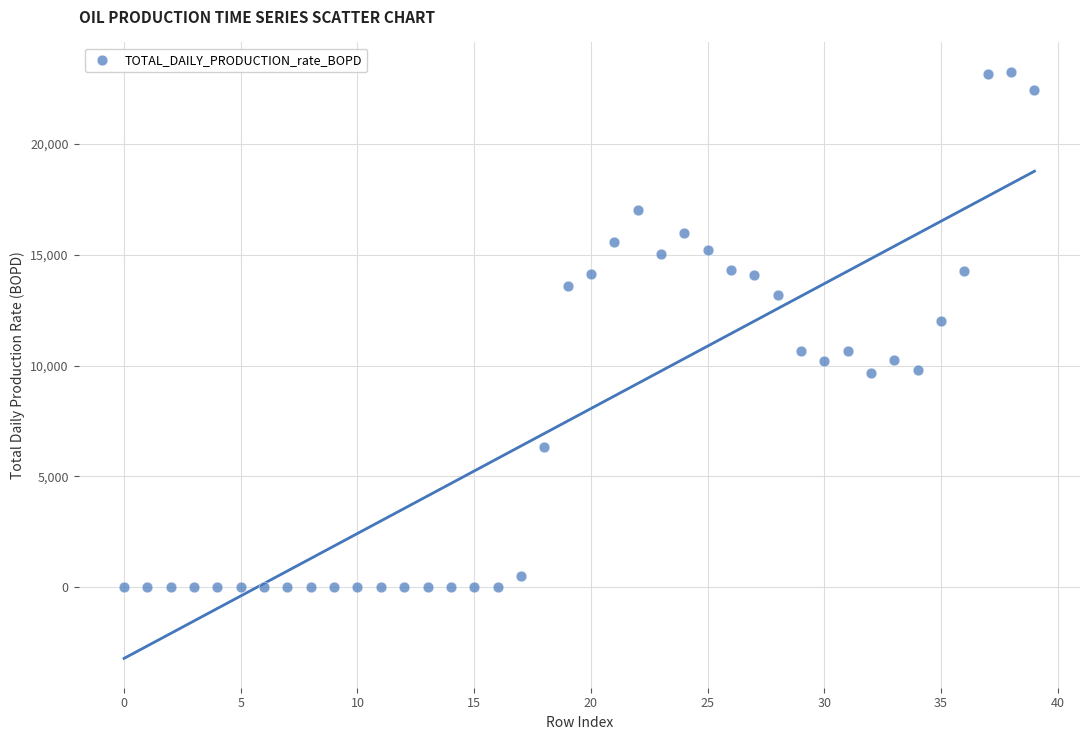

What Y value in the scatter plot is closest to 11616?

11985.8